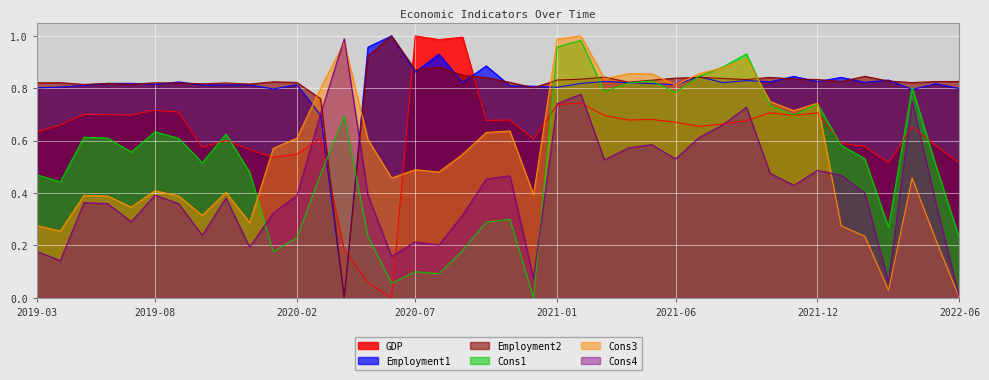

Which label corresponds to the smallest value in the chart?

2020-06